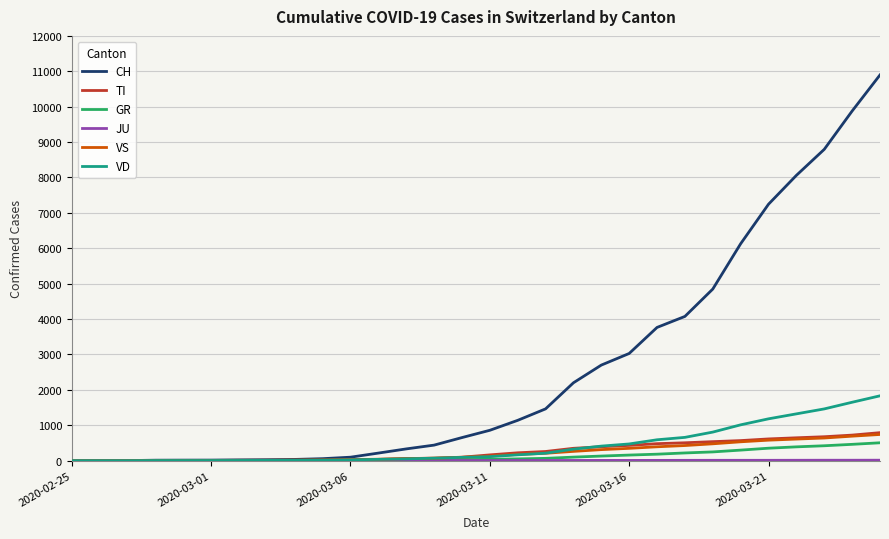

How many series are shown in this chart?

6